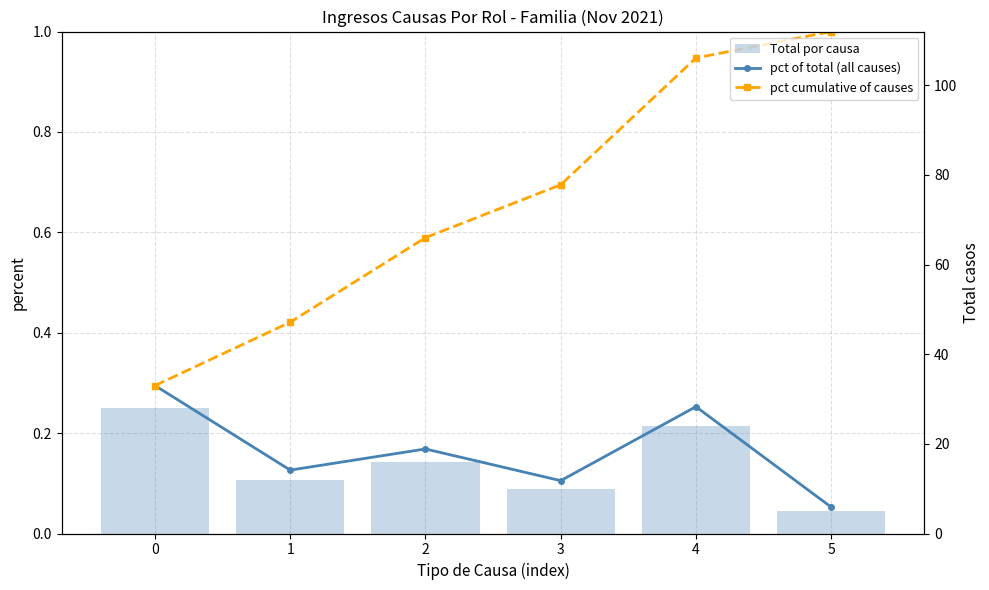

At how many categories does at least one series exceed 19?

2